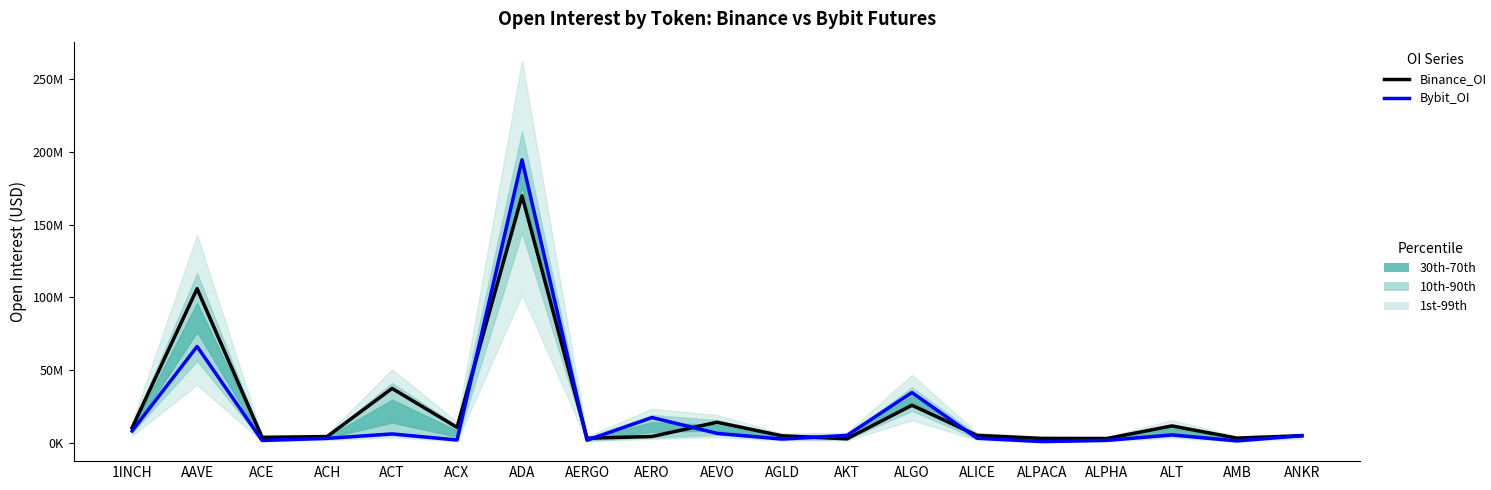

Which category has the highest value across all series?

ADA